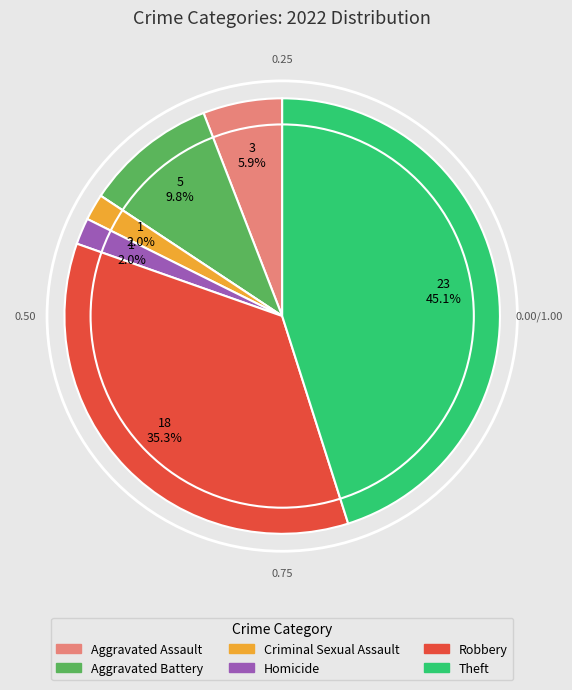

Does any single category account for the majority?

No